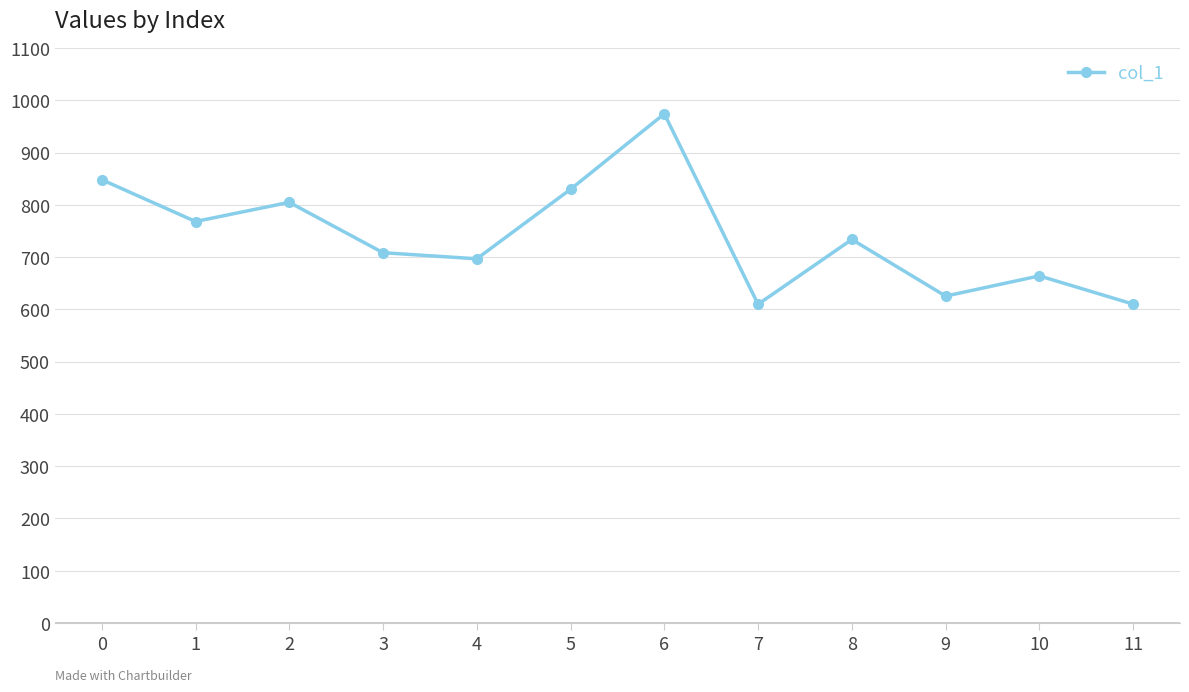

Where is the first local maximum?

2